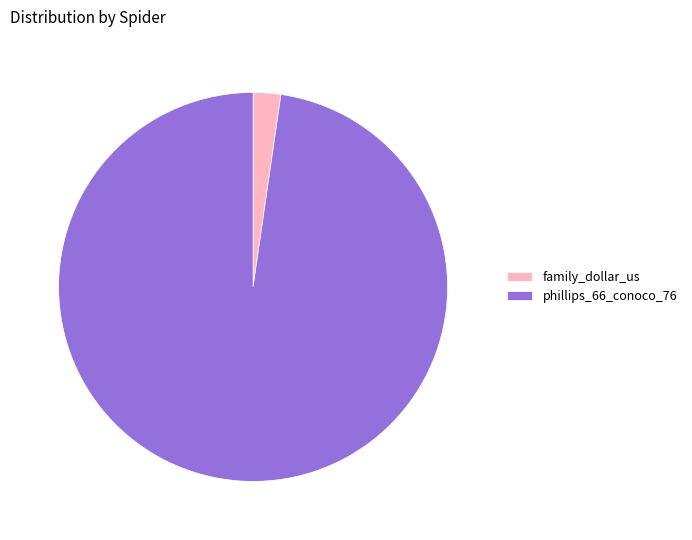

What is the ratio of the value at phillips_66_conoco_76 to the value at family_dollar_us?

42.7